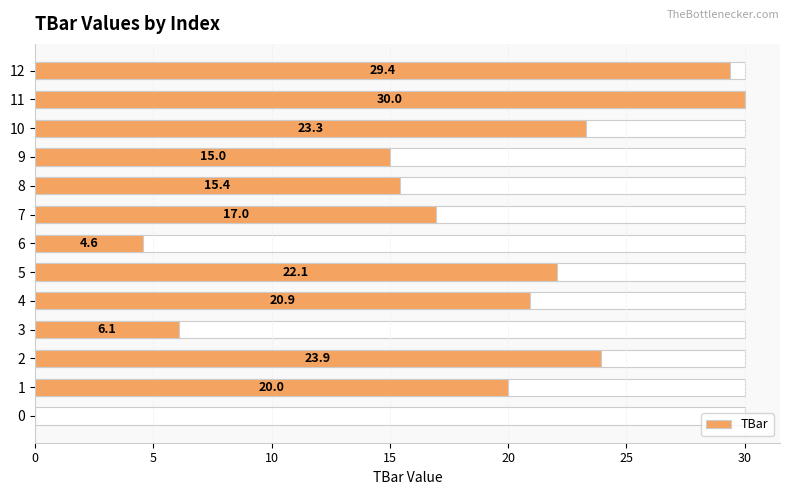

Read the value at 11.

30.0